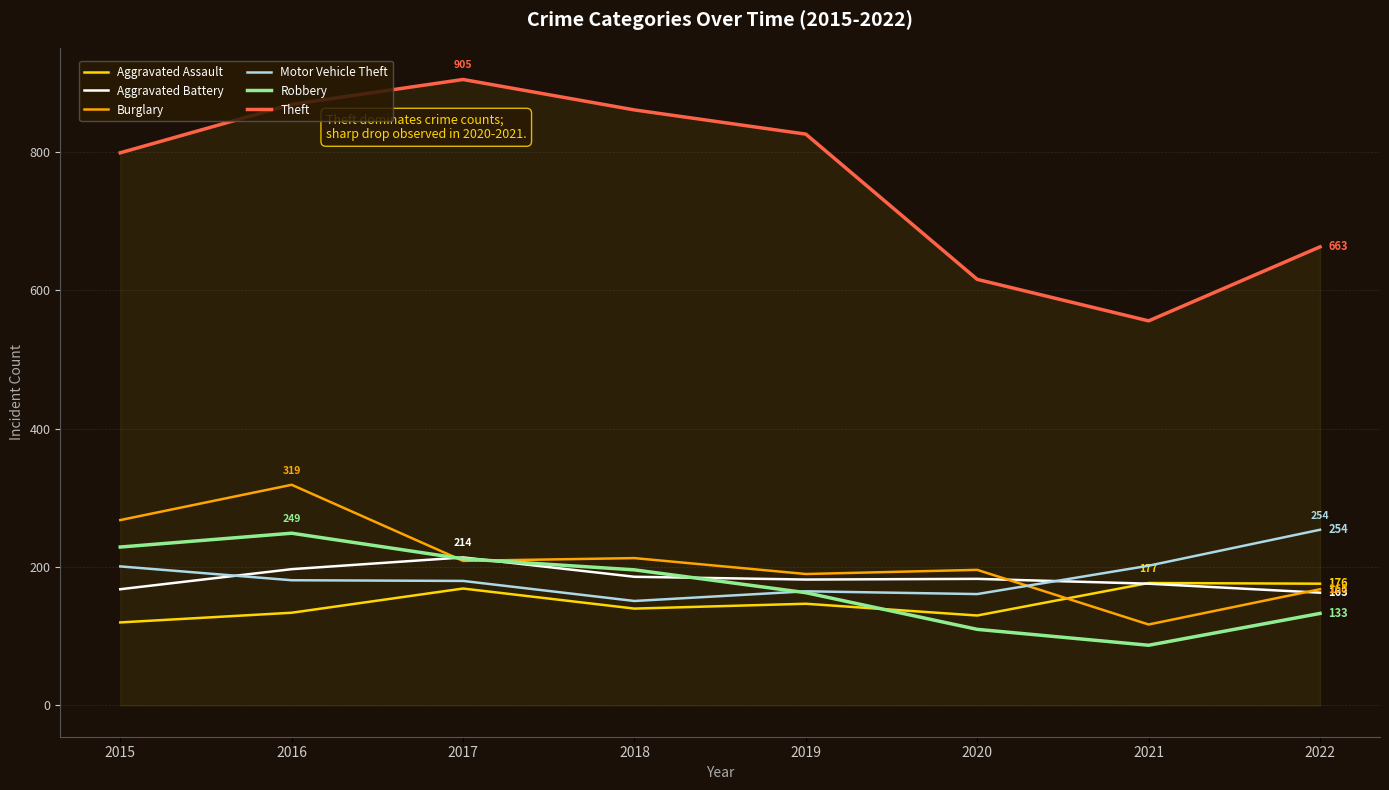

At which label does Robbery reach its peak?

2016